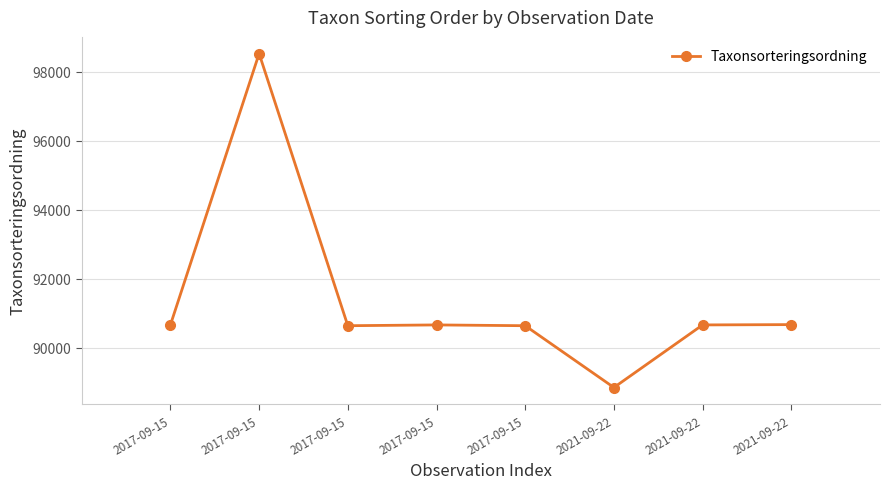

What is the label of the 7th point from the left?

2021-09-22